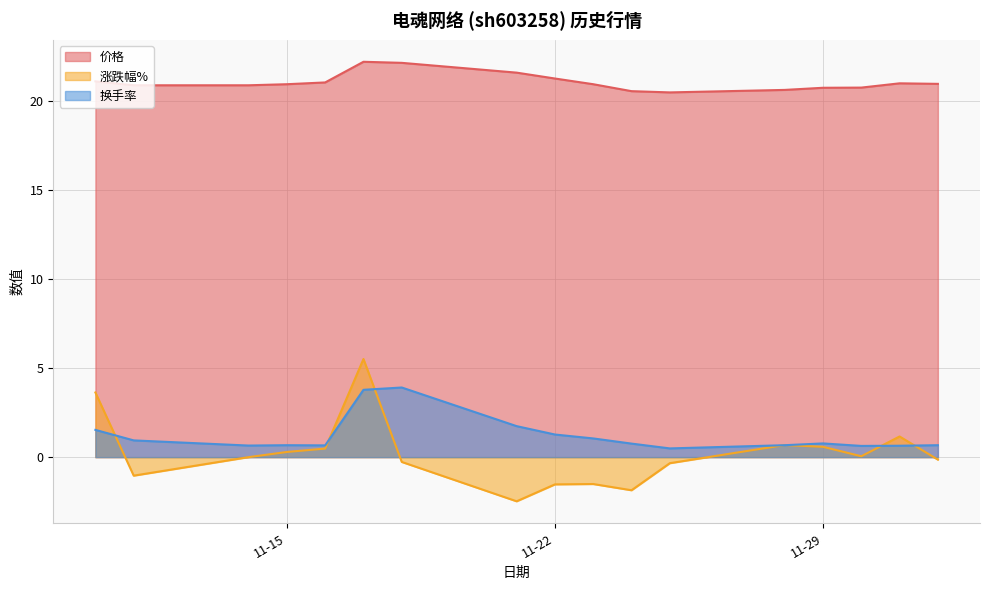

Is it true that 换手率 equals 0.7 at 2022-11-28?

True